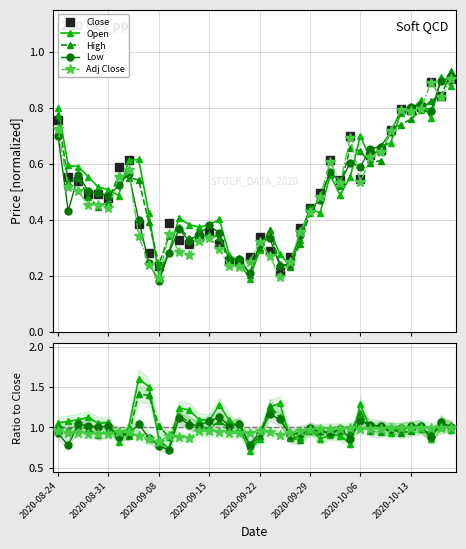

What is the spread (max minus min) of values at 2020-09-08?

0.8